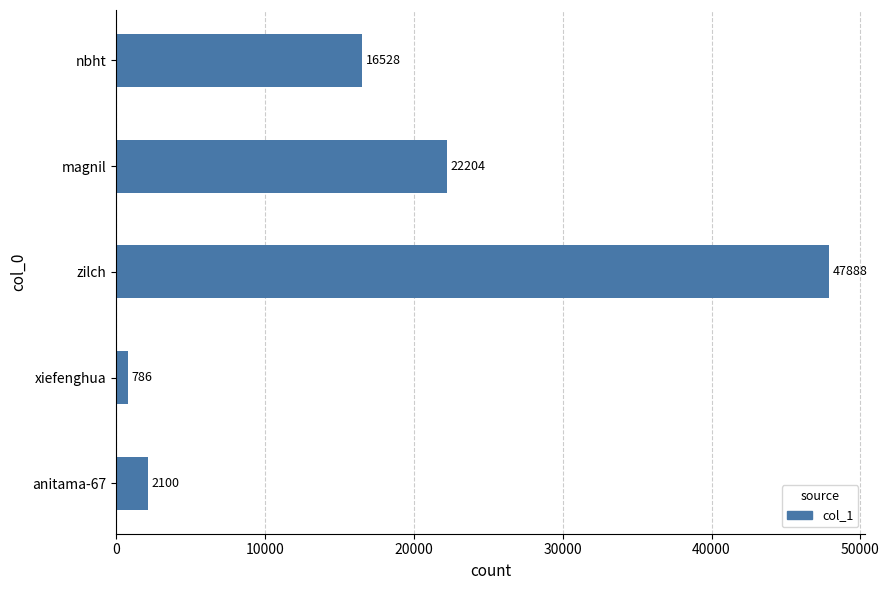

List the labels in order of value, smallest first.

xiefenghua, anitama-67, nbht, magnil, zilch